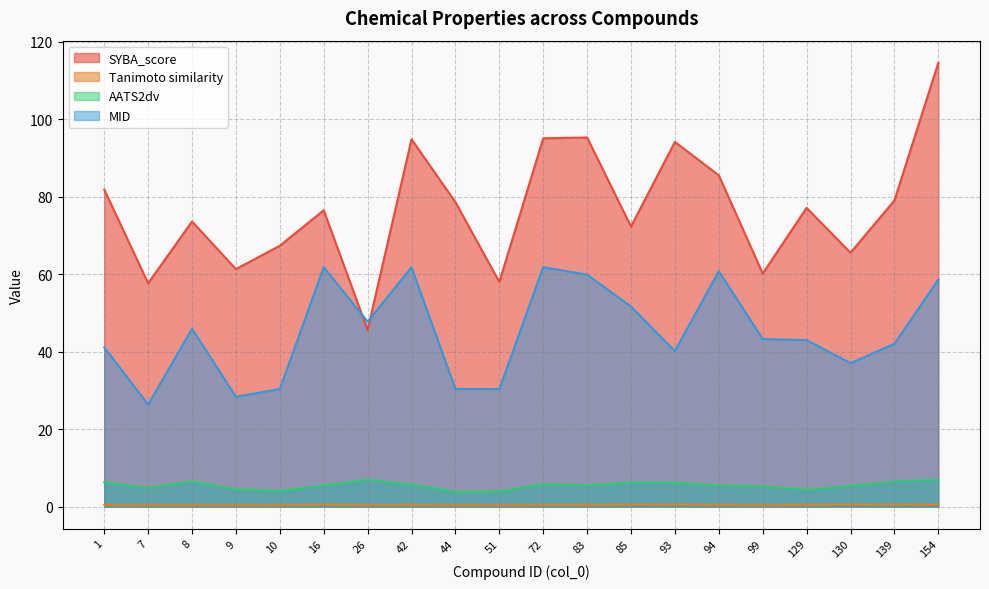

True or false: SYBA_score and MID cross at least once.

True